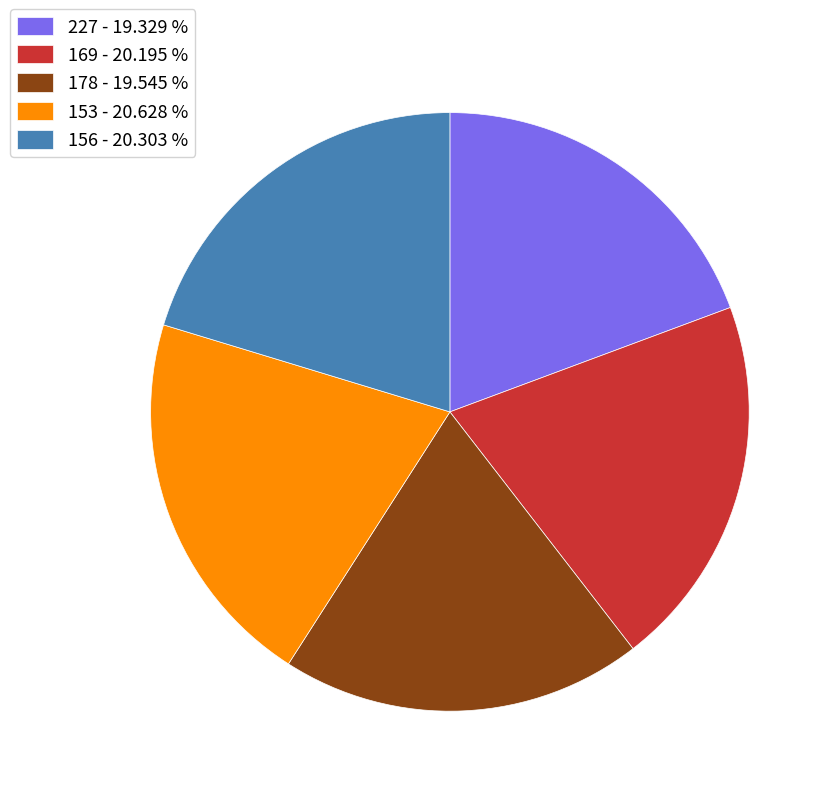

Count the number of slices in the pie.

5